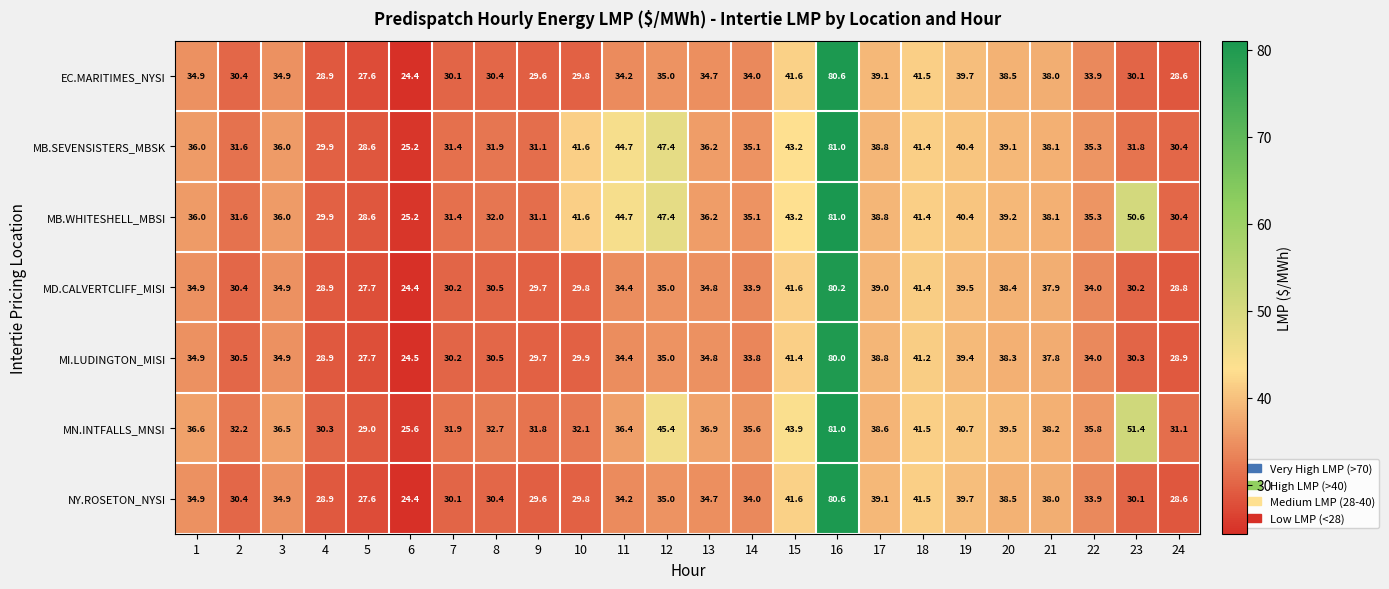

What is the difference between the highest and lowest values at 22?

1.9